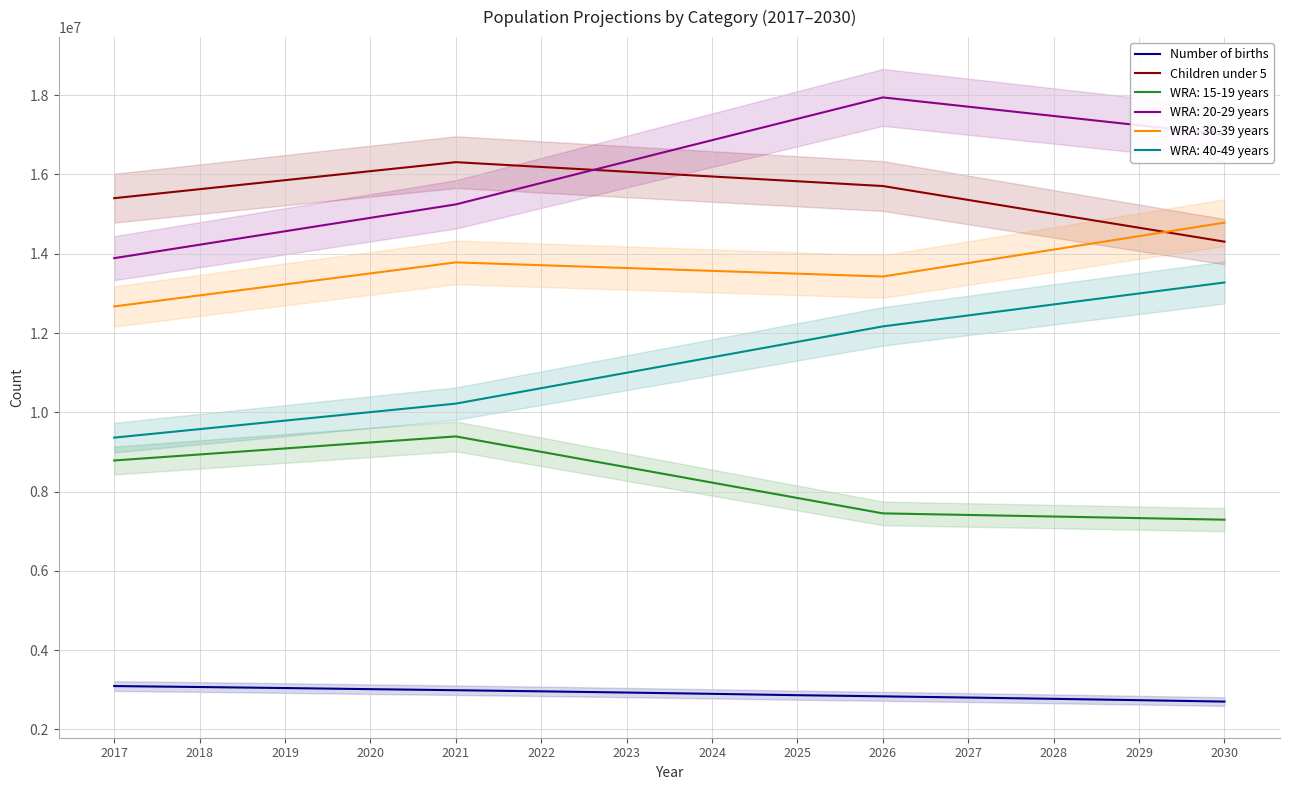

Read the Number of births value at 2025.

2865008